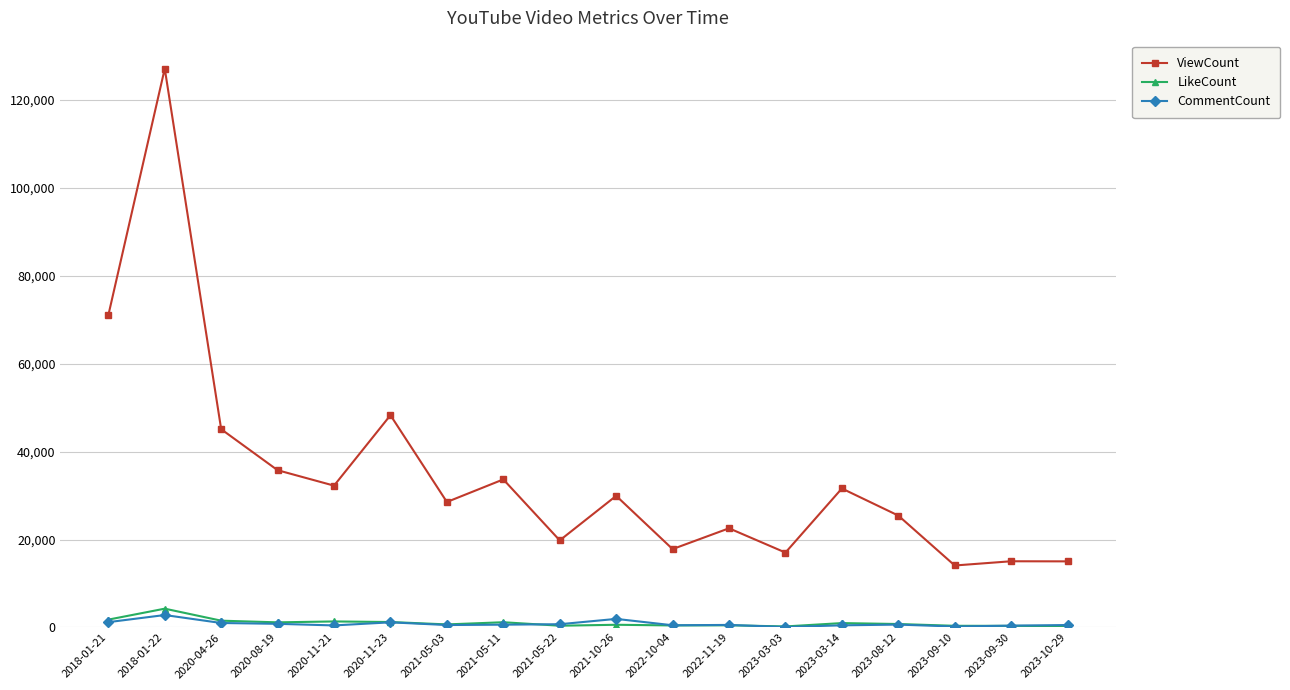

In ViewCount, how many points are higher than both neighbors (excluding endpoints)?

7